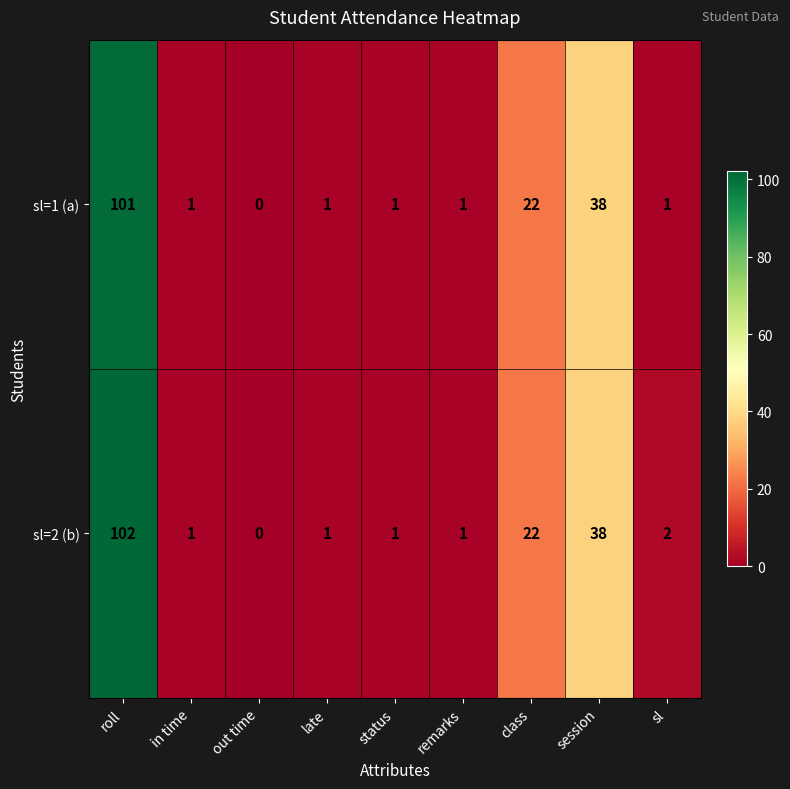

What is the greatest value displayed?

102